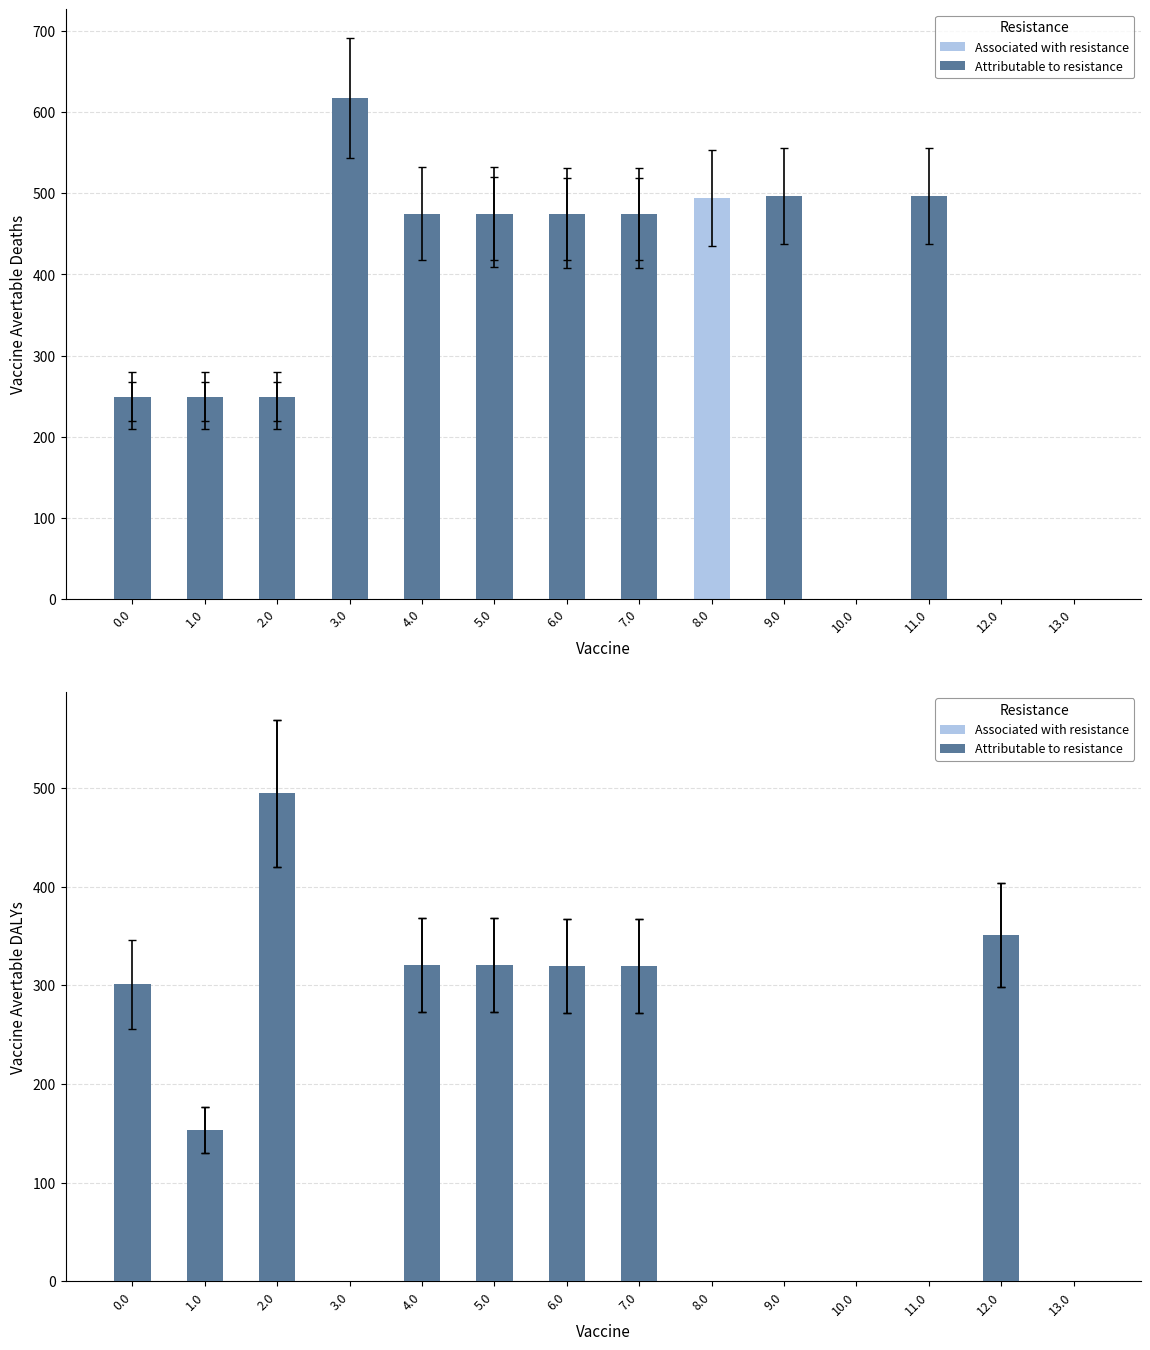

Read the Attributable to resistance value at 0.0.

301.2